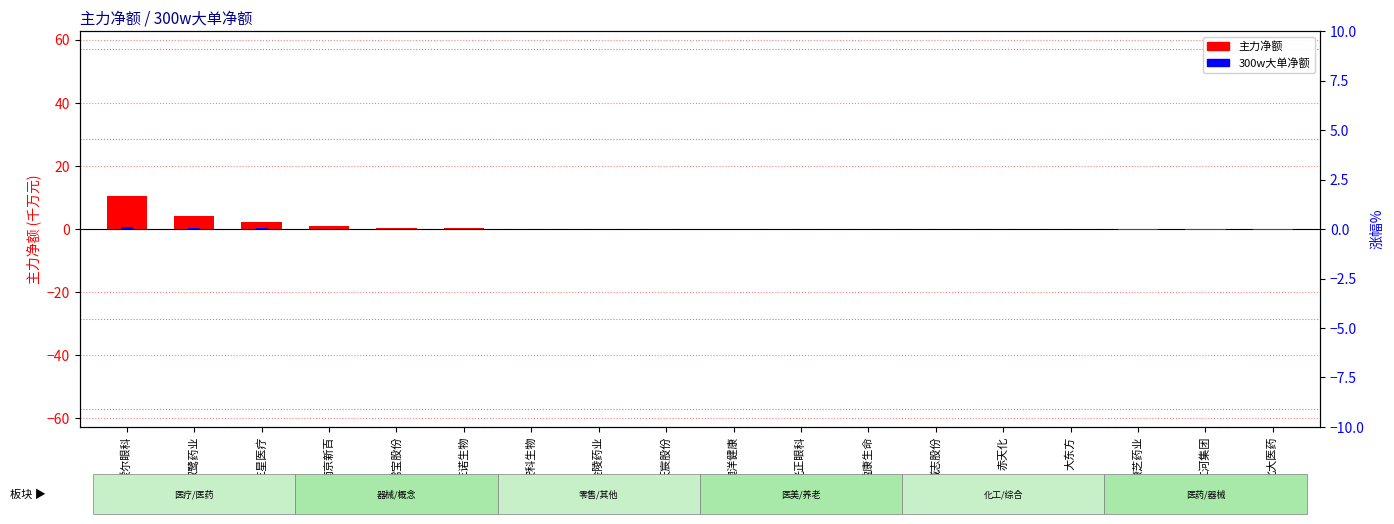

Count the 300w大单净额(千万) values in the range 0 to 1.

18